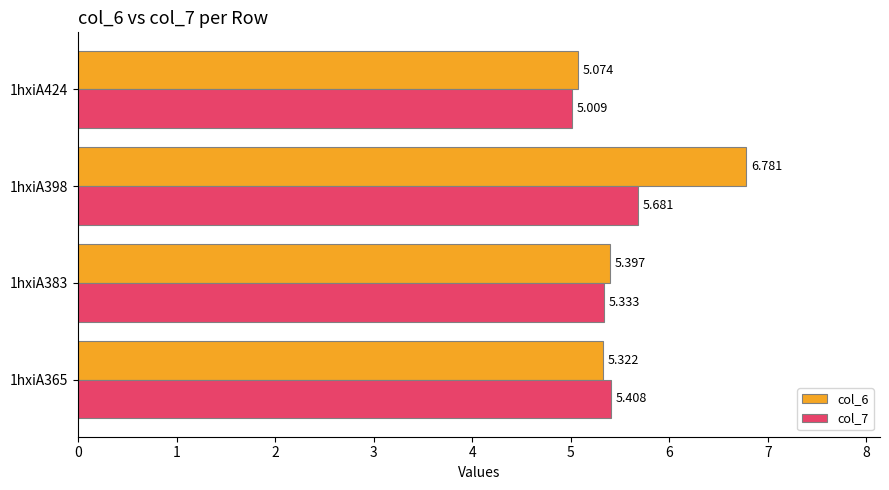

Is the value of col_7 at 1hxiA424 greater than the value of col_6 at 1hxiA398?

No